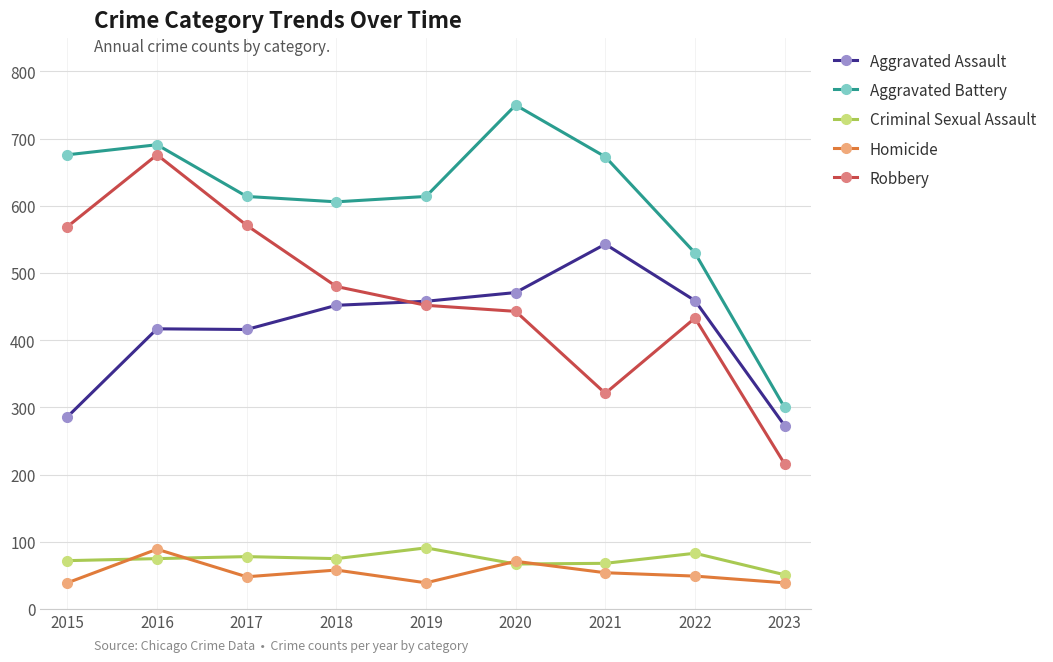

What is the spread (max minus min) of values at 2019?

575